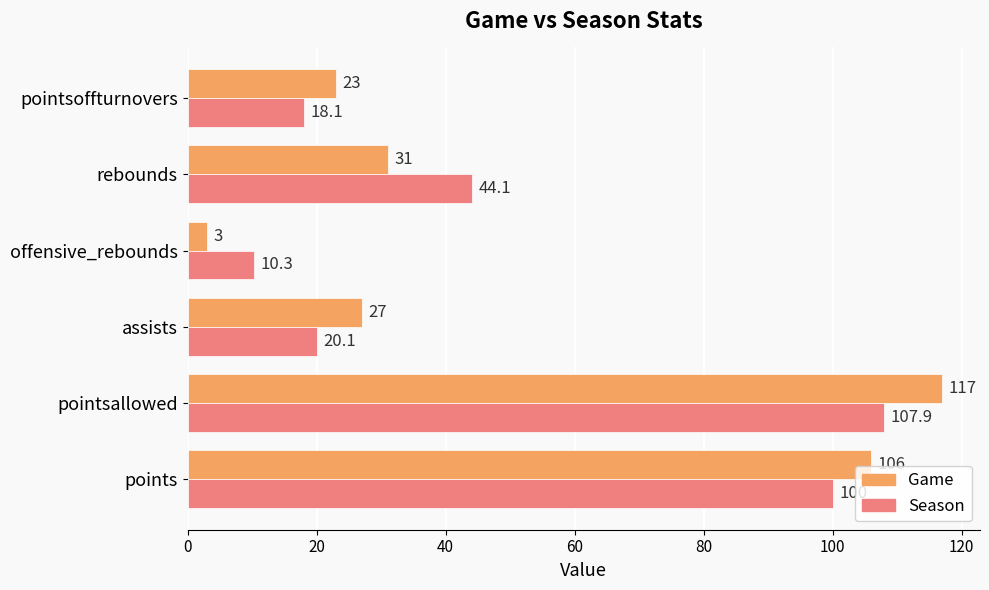

Where is Season nearest to the value 59?

rebounds